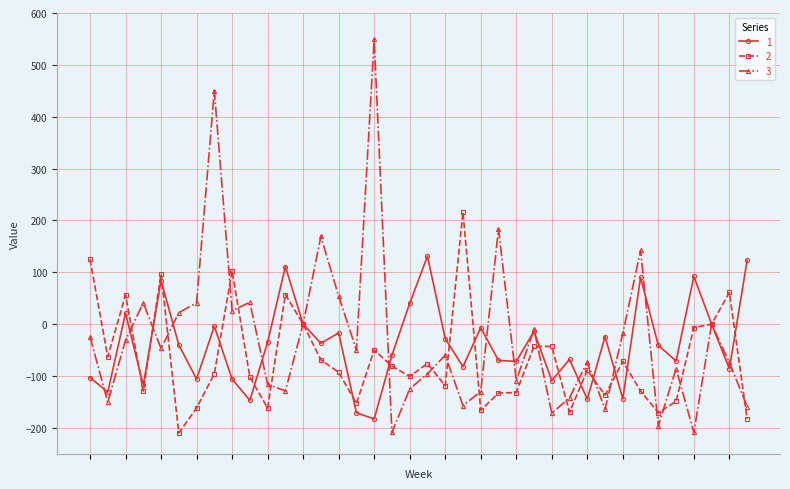

What is the highest value of the 1 series?

131